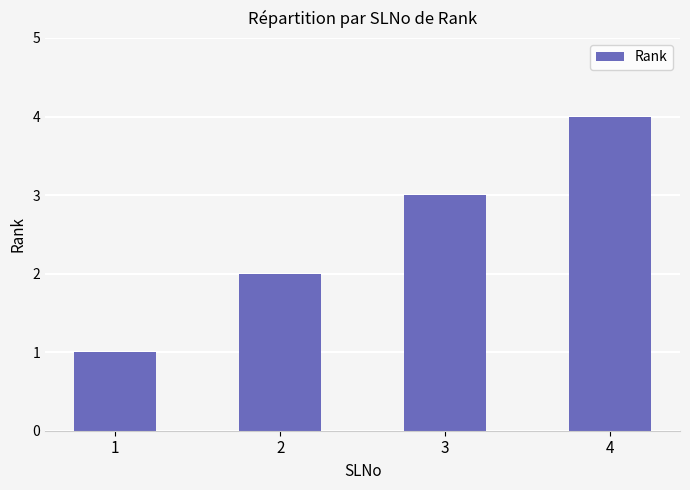

Reading left to right, extract all data points from this chart.

1	2	3	4